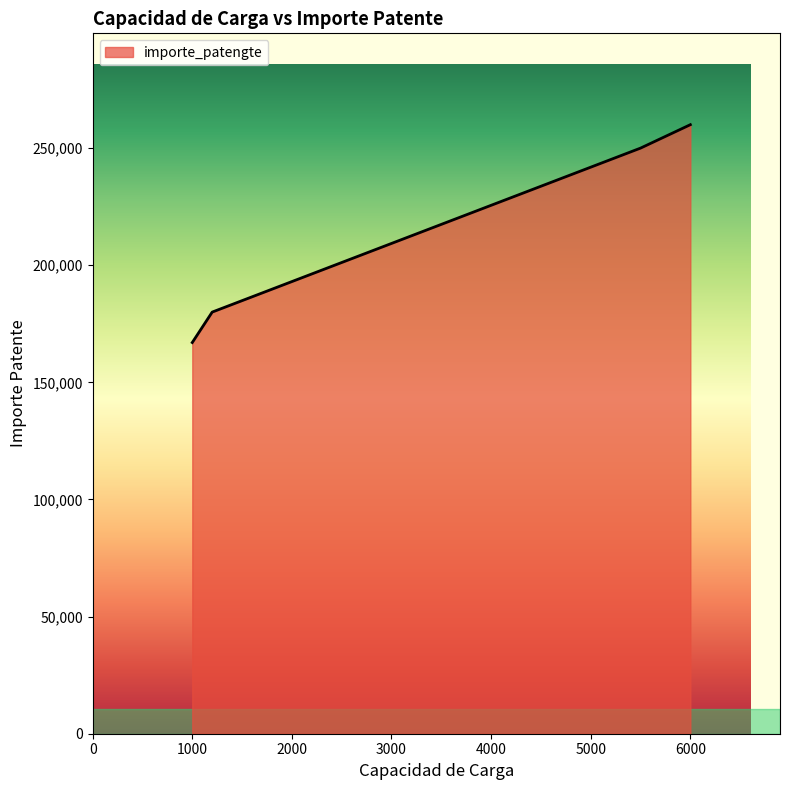

True or false: there are more than 1 points higher than both neighbors.

False